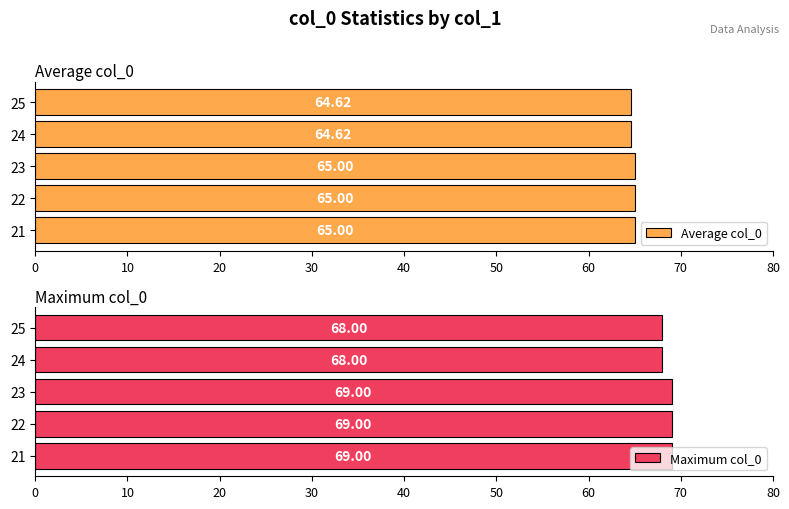

What is the sum of all Maximum col_0 values?

343